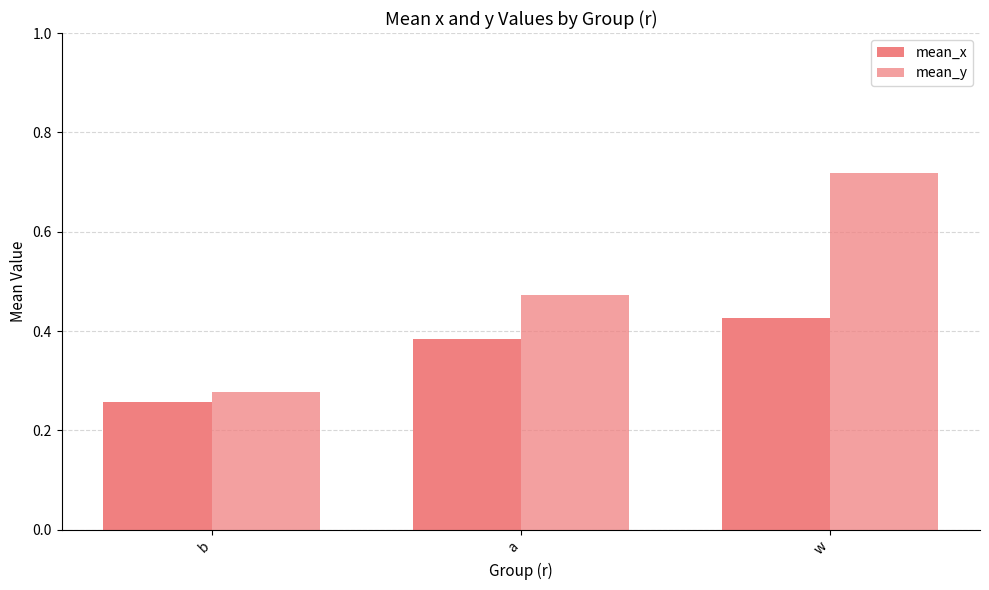

Count the number of categories in the chart.

3